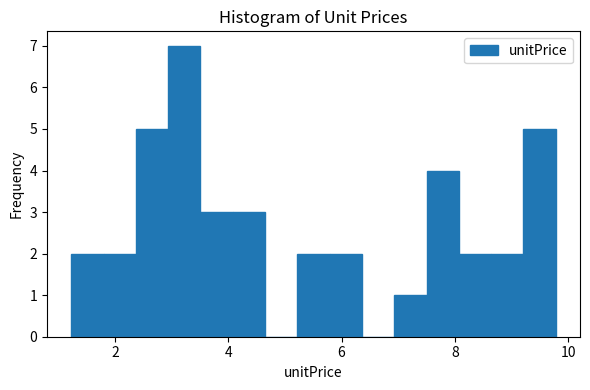

Around what value on the x-axis is the tallest bar? Give the approximate position of its centre, as read against the axis.

3.2